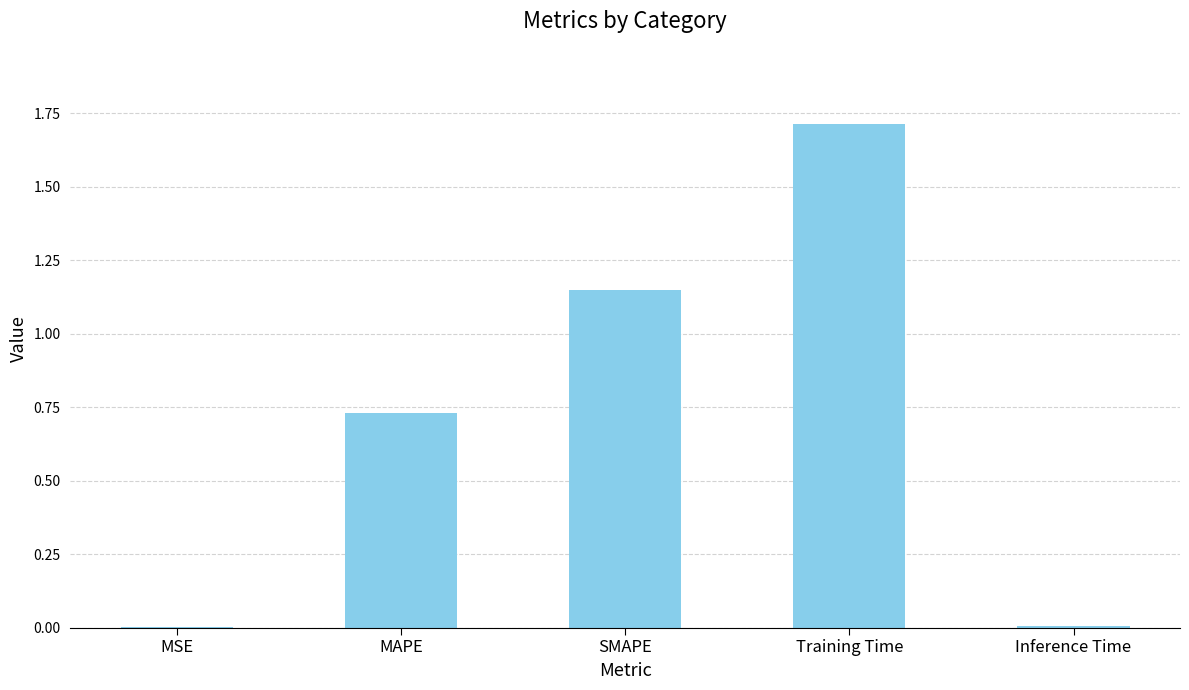

What is the maximum value shown in the chart?

1.7